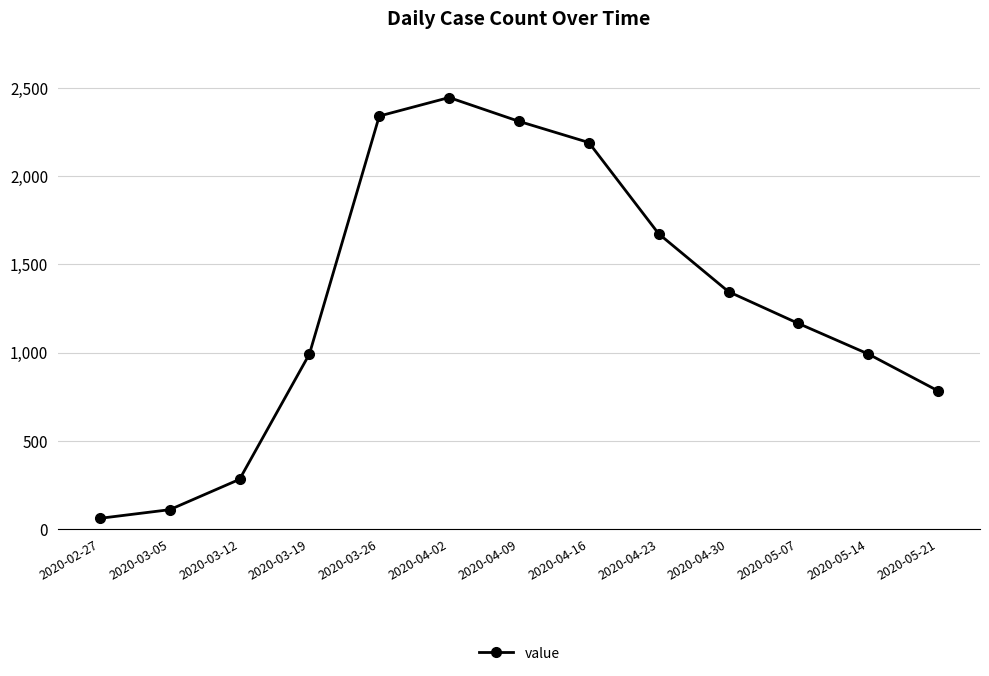

Does the chart have visible grid lines?

Yes